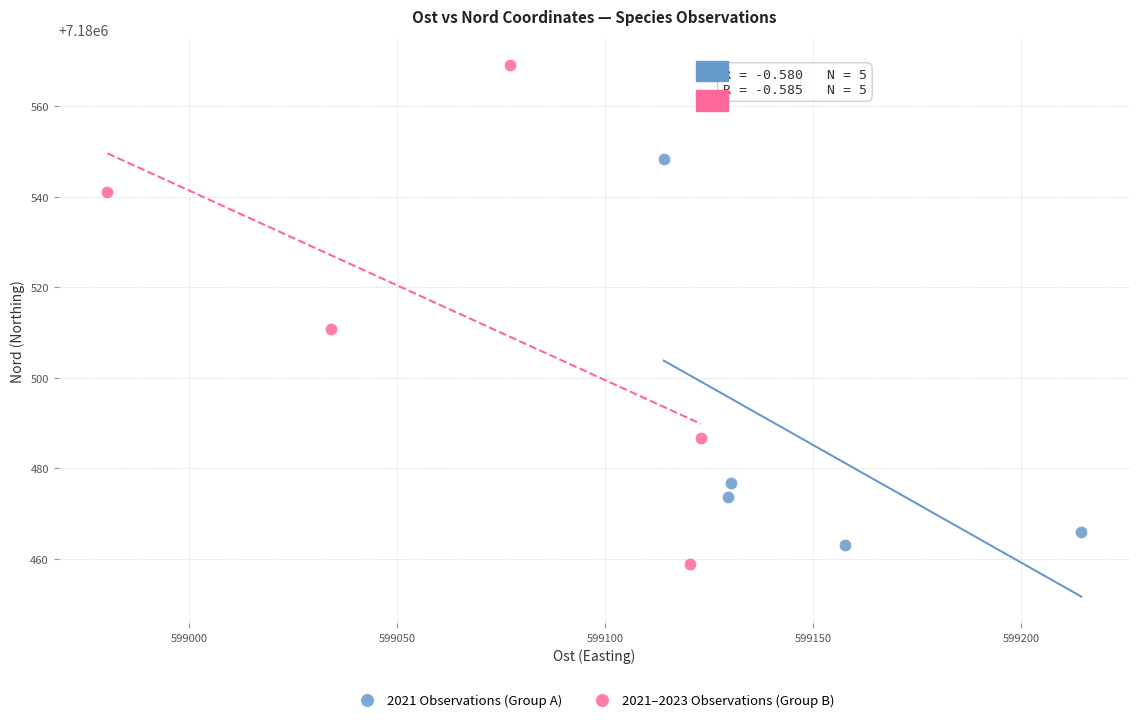

Which series contains the highest Y value?

2021–2023 Observations (Group B)